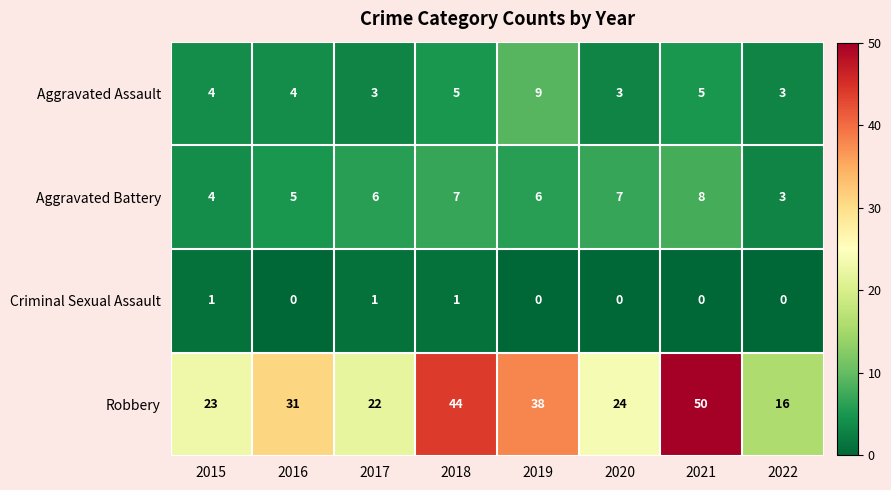

The value of Aggravated Assault at 2018 is 5. True or false?

True